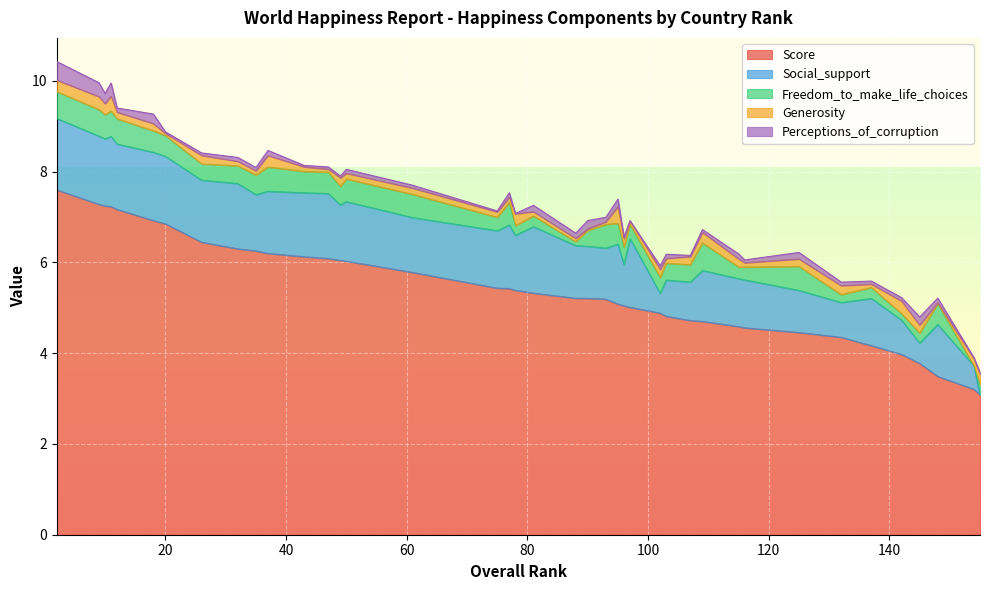

True or false: Generosity and Perceptions_of_corruption cross at least once.

True